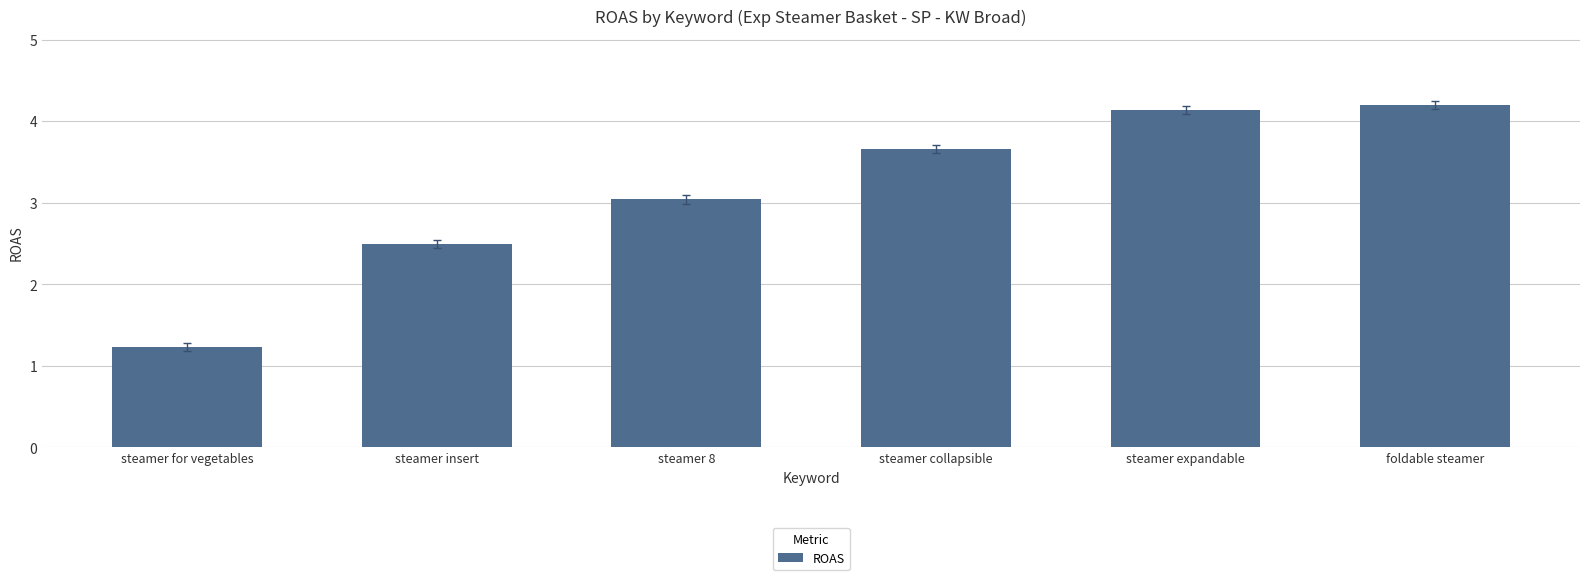

Does the chart contain stacked bars?

No